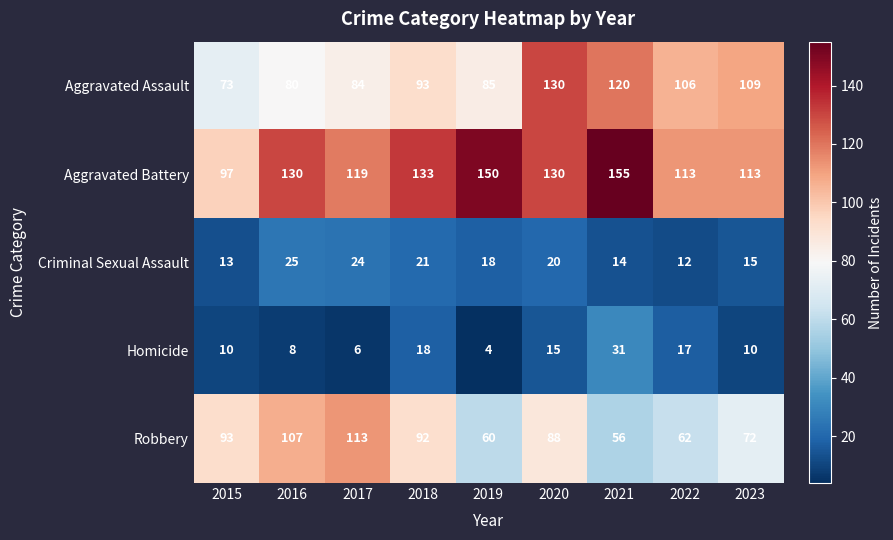

At which category is the sum across all series the highest?

2020